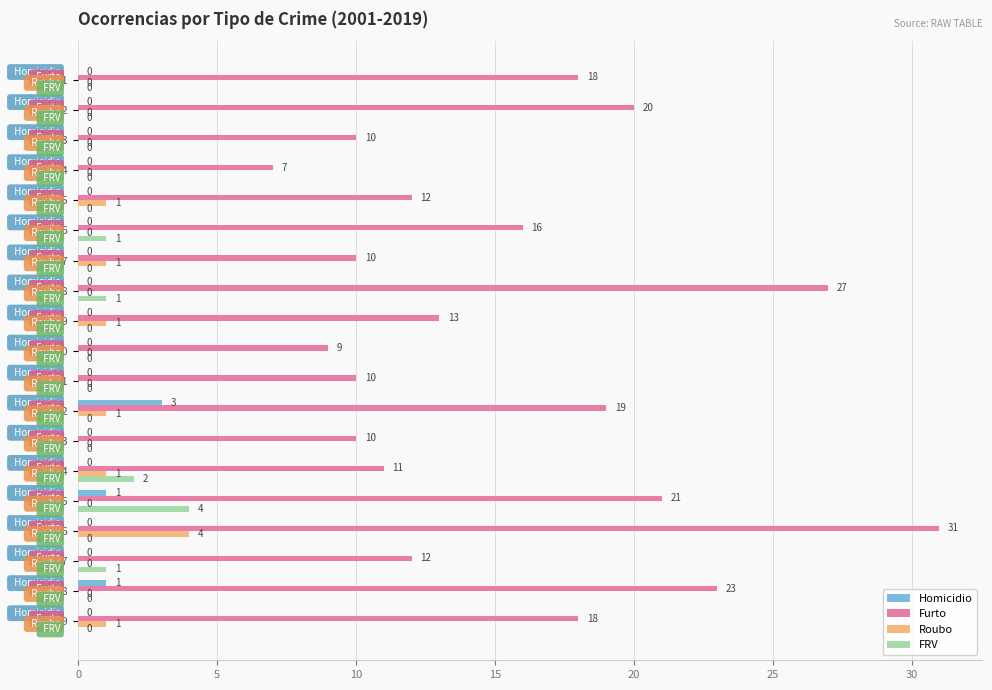

What is the sum of all Furto values?

297